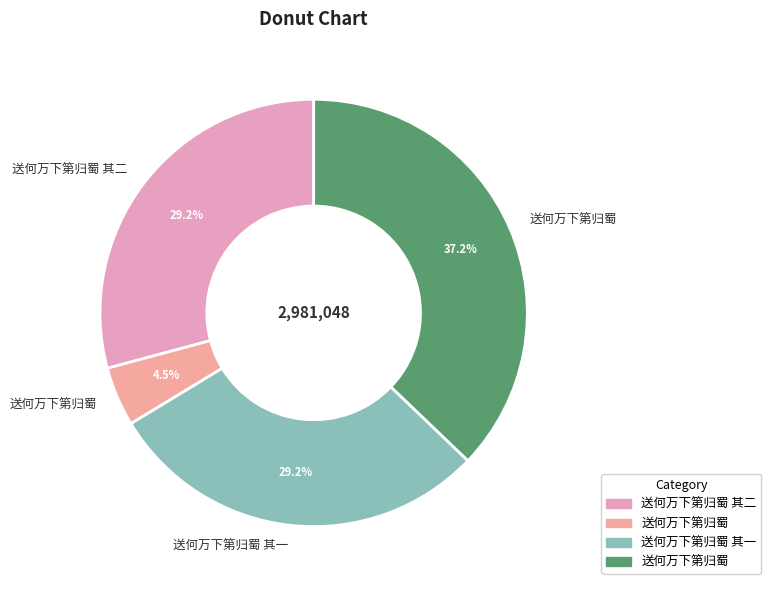

Count the number of slices in the pie.

4